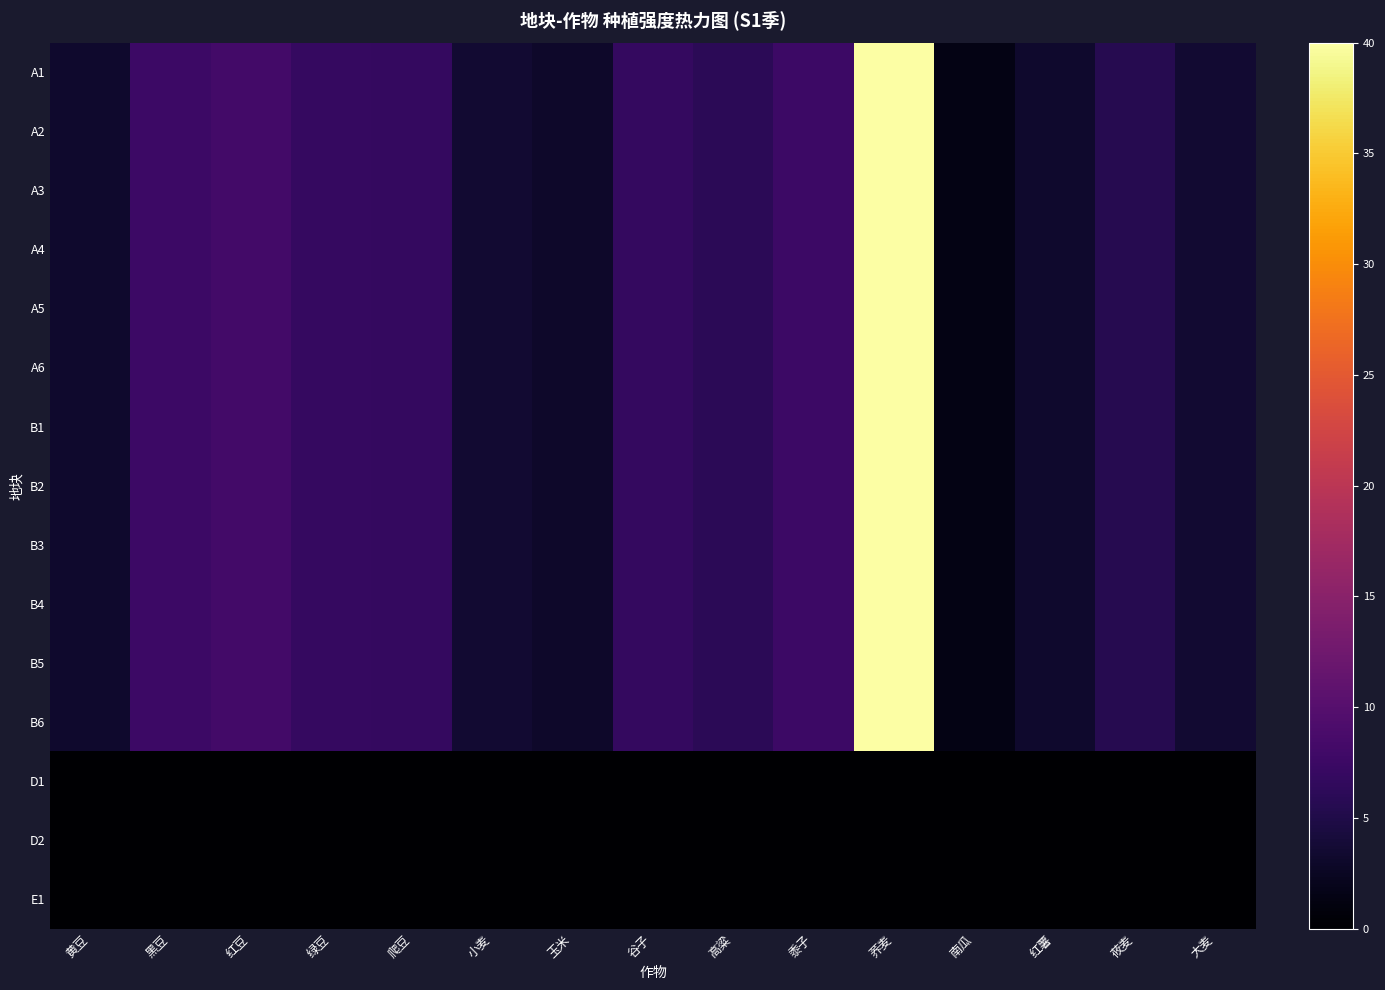

What is the total value across all series at 南瓜?

18.0